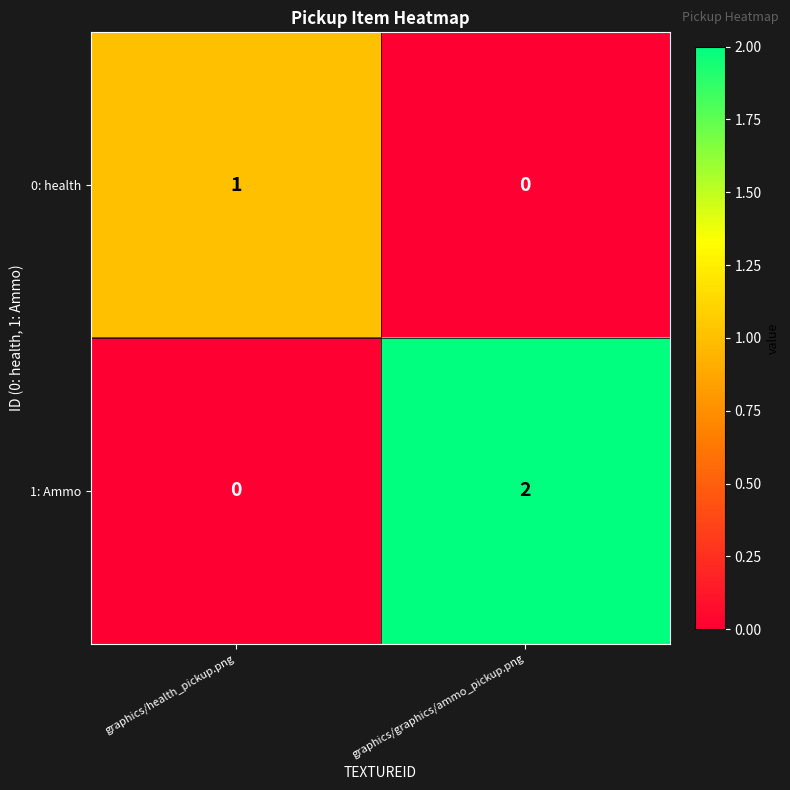

The 1: Ammo series shows 0 at graphics/health_pickup.png. True or false?

True